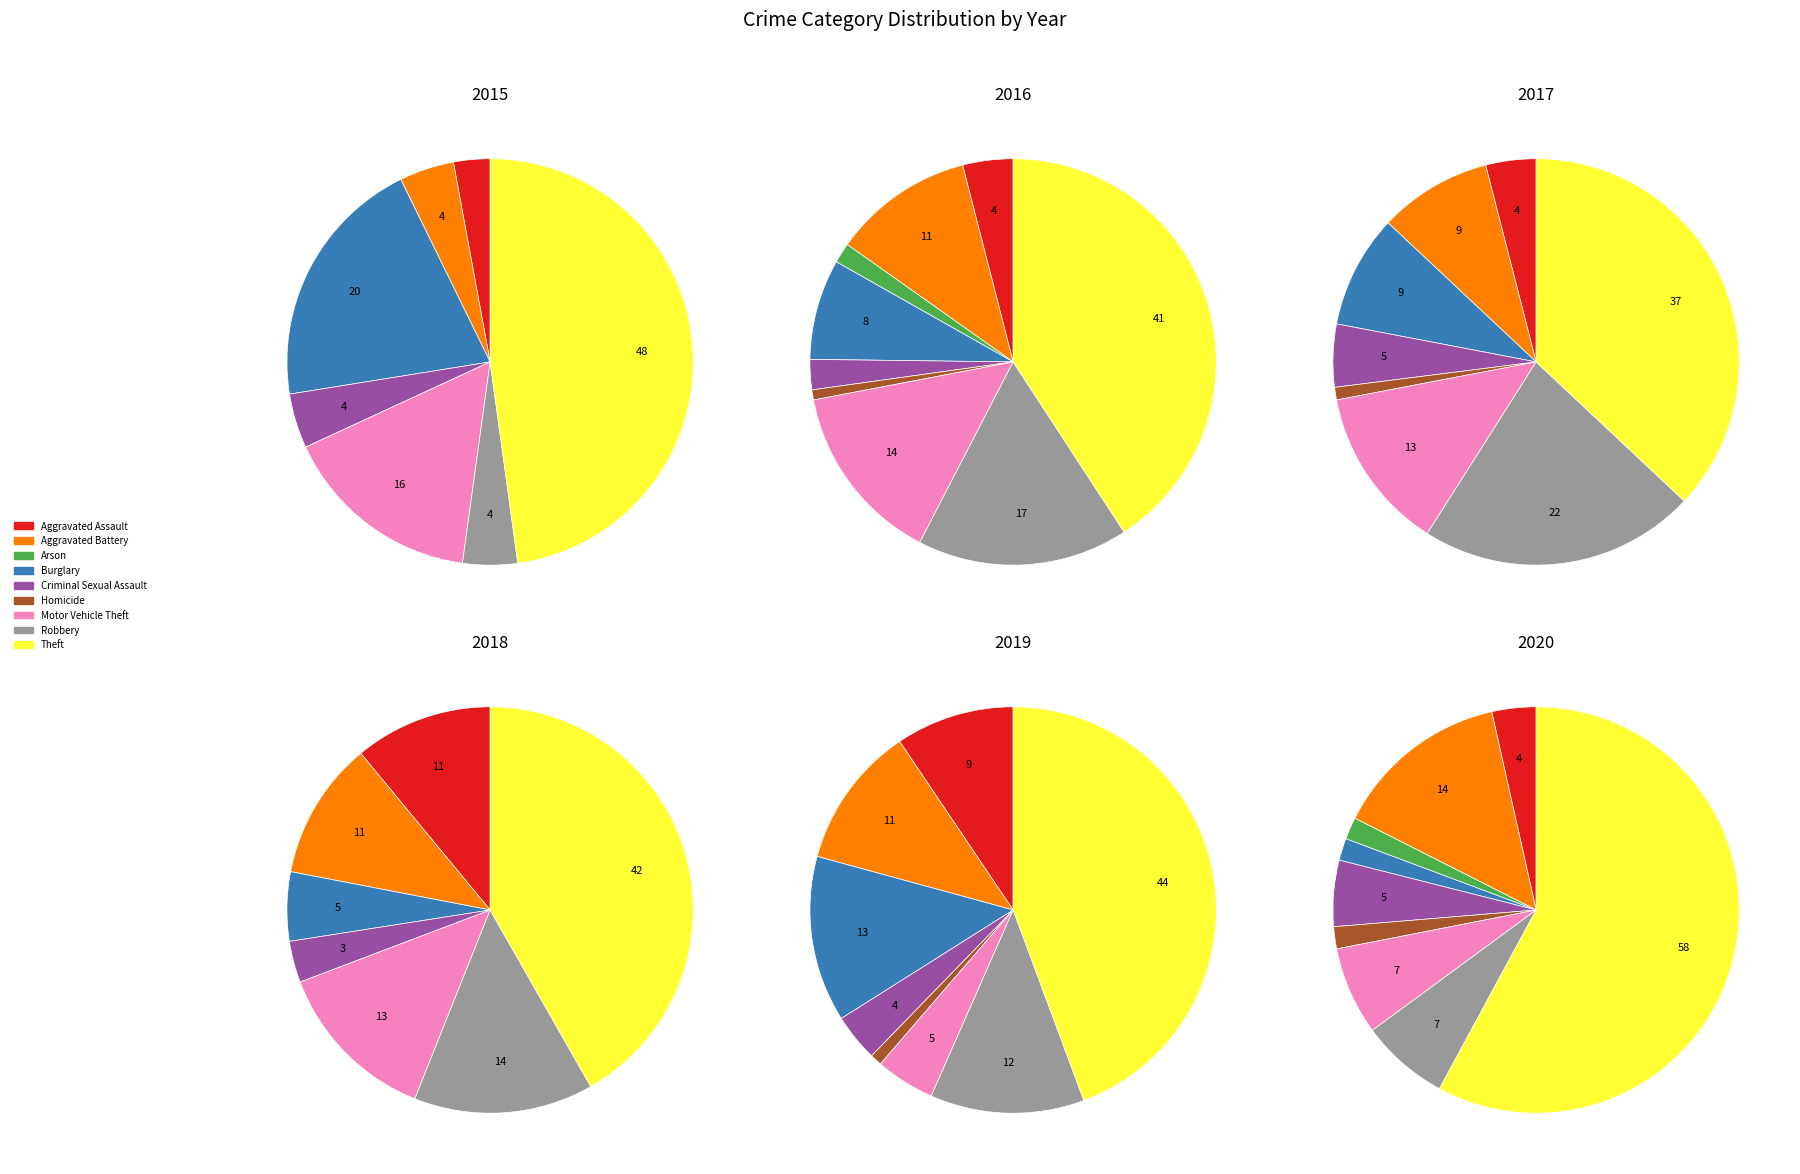

Combined, what portion of the pie is Aggravated Battery and Motor Vehicle Theft?

20.3%